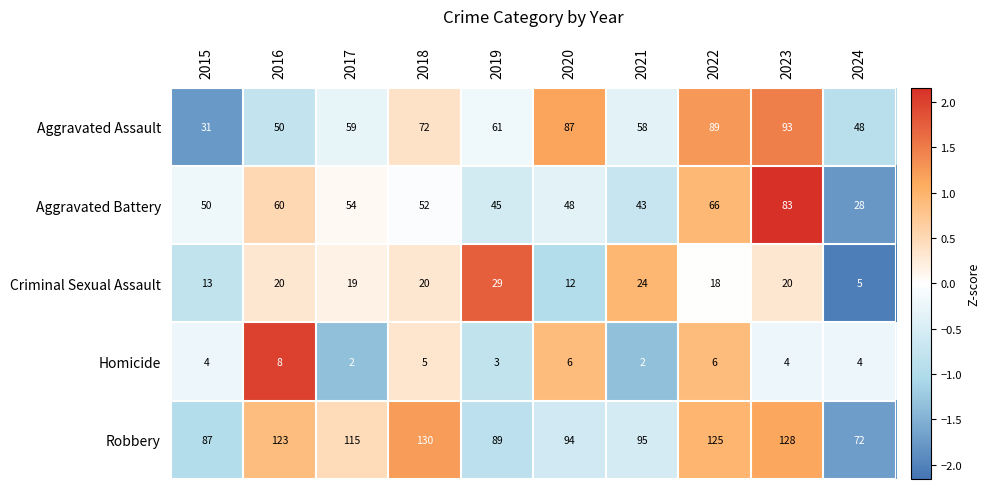

What is the difference between the highest and lowest values at 2016?

115